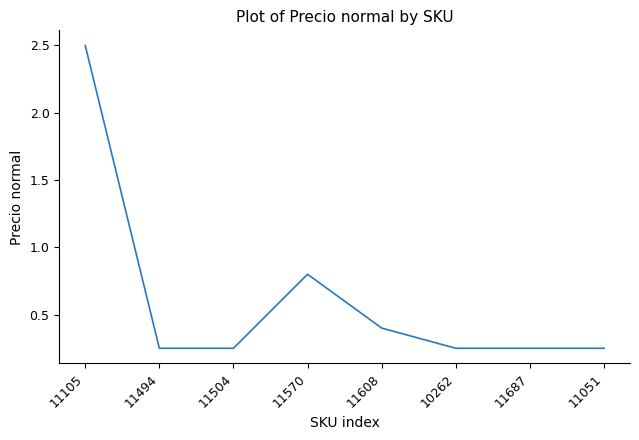

Between 11687 and 11570, which is larger?

11570